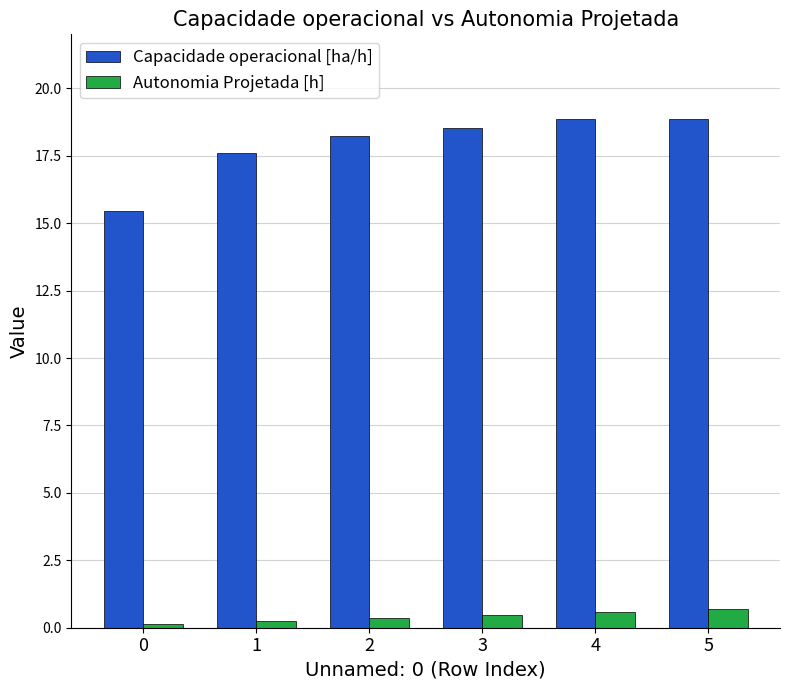

List the series in order of their overall mean, highest first.

Capacidade operacional [ha/h], Autonomia Projetada [h]